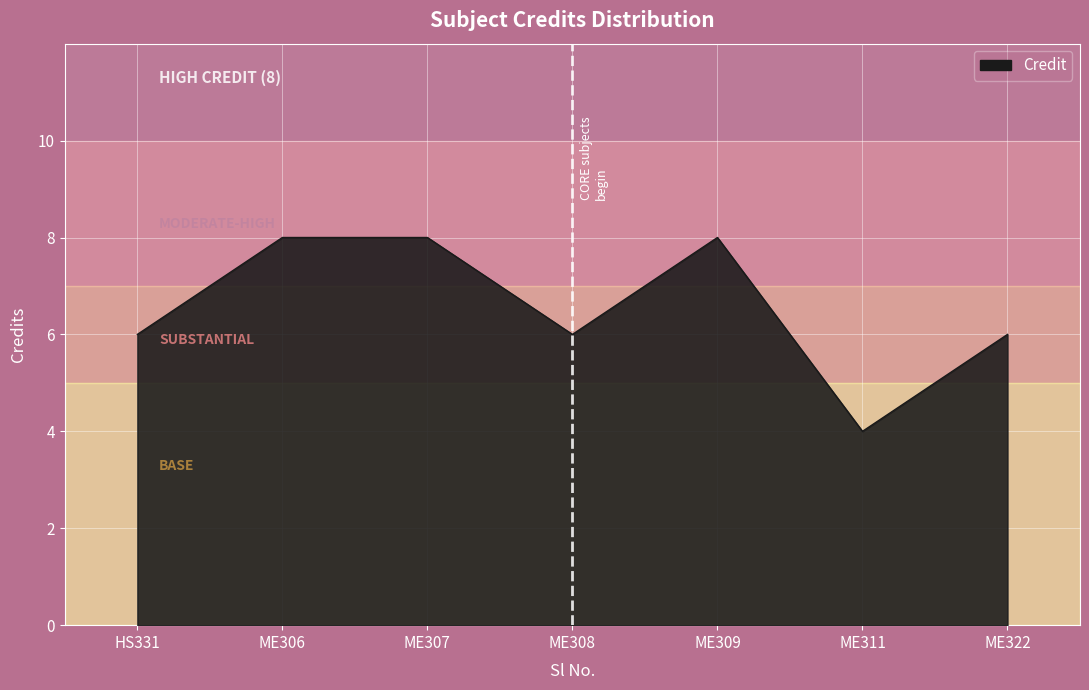

Reading left to right, extract all data points from this chart.

6	8	8	6	8	4	6